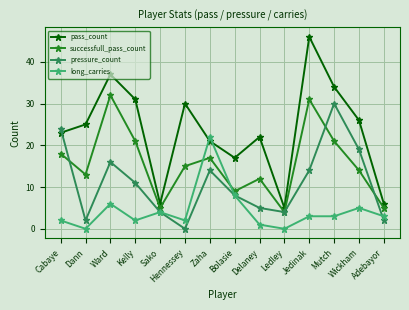

What value does the pass_count series have at Wickham?

26